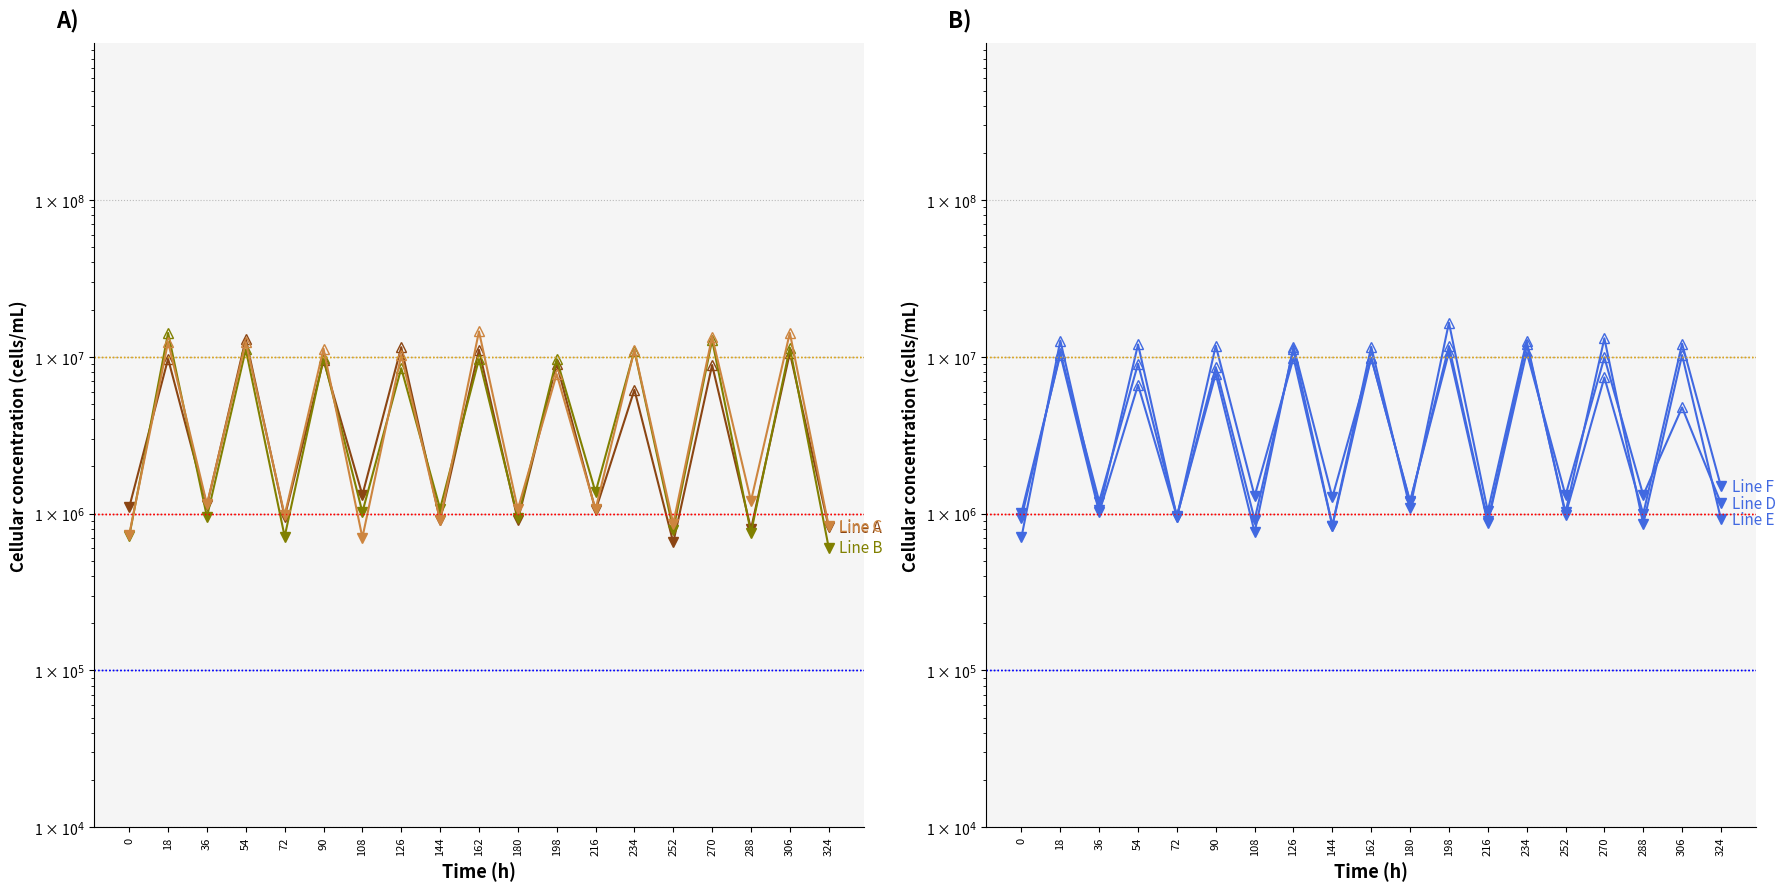

At how many categories does at least one series exceed 6474188?

9